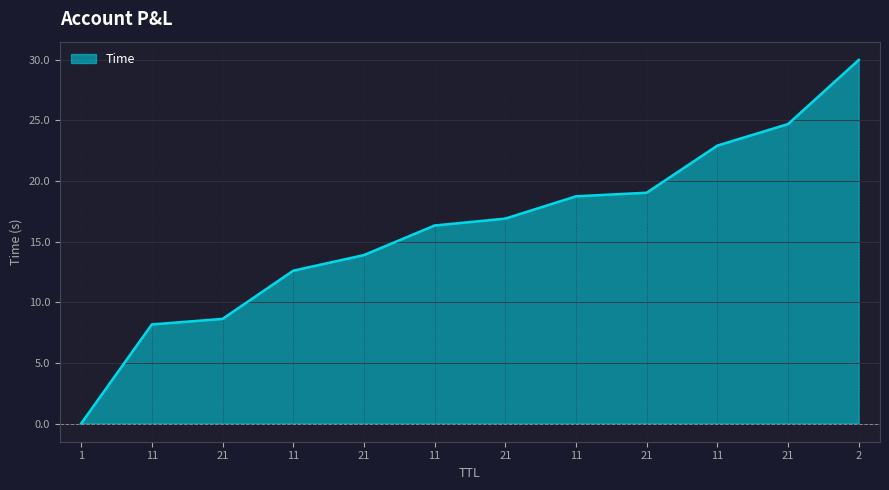

At which label is the value closest to 15?

21